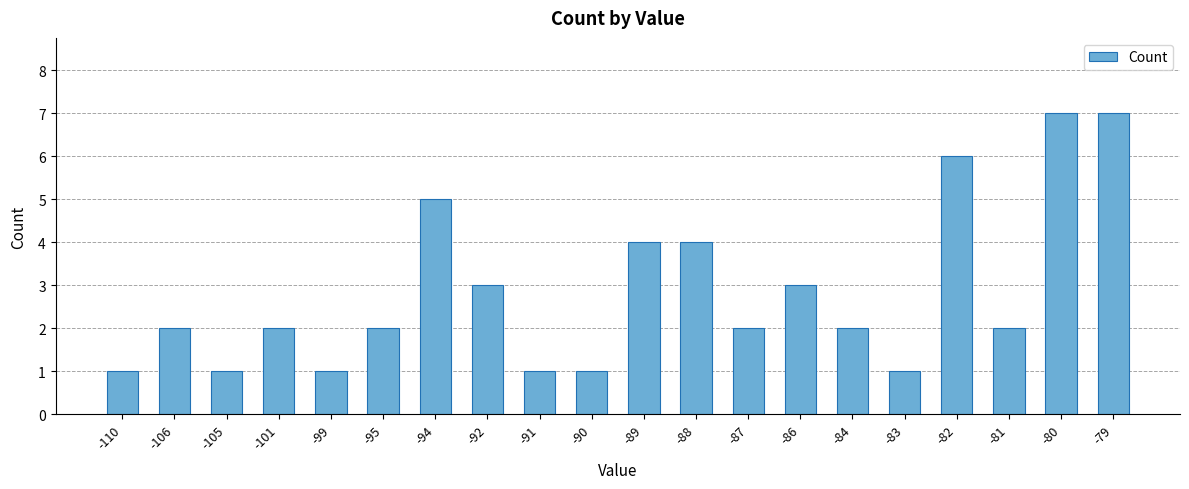

Reading left to right, extract all data points from this chart.

-110=1	-106=2	-105=1	-101=2	-99=1	-95=2	-94=5	-92=3	-91=1	-90=1	-89=4	-88=4	-87=2	-86=3	-84=2	-83=1	-82=6	-81=2	-80=7	-79=7